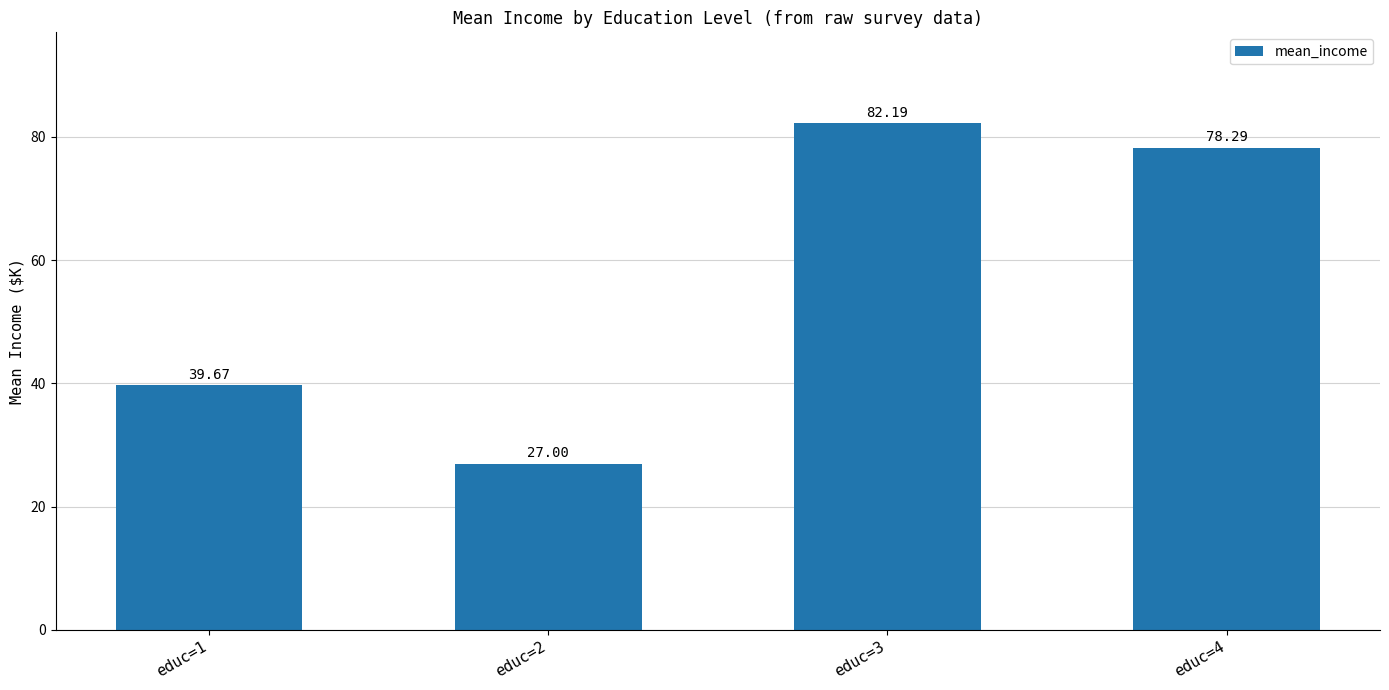

How many series are shown in this chart?

1